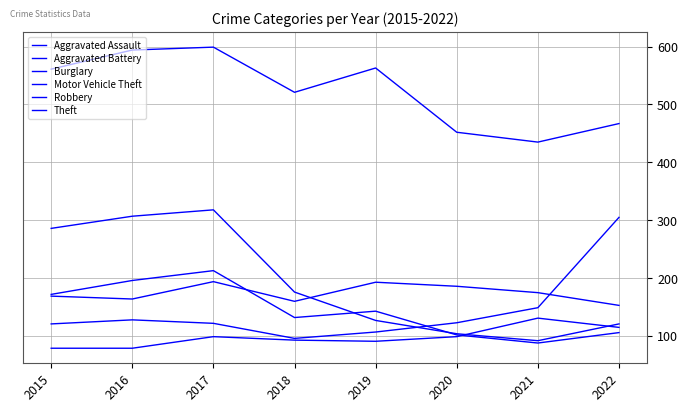

Between 2017 and 2021, which series saw the biggest shift?

Burglary